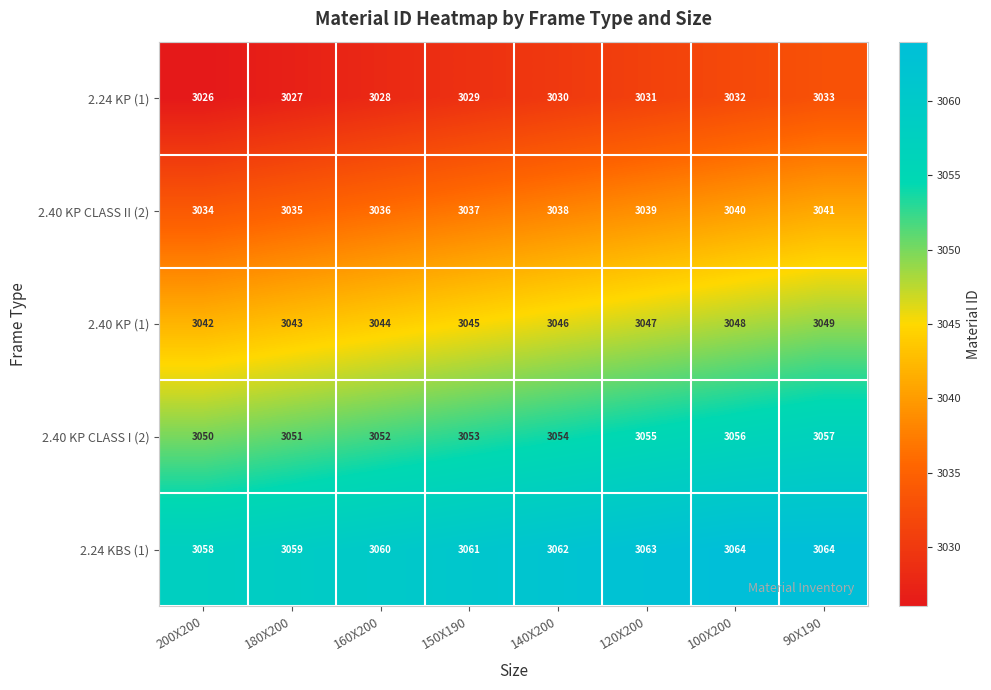

Count the number of data series in this chart.

5